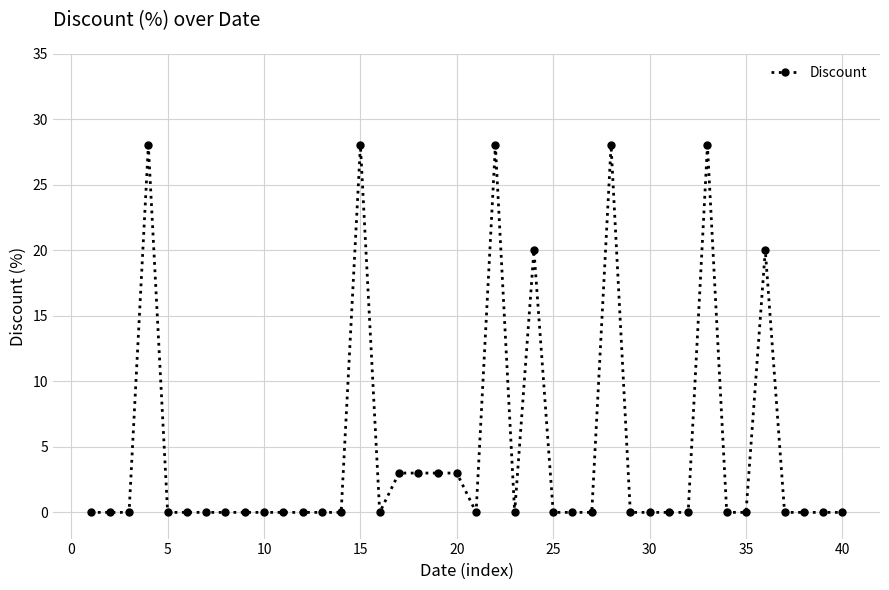

What is the average value?

5